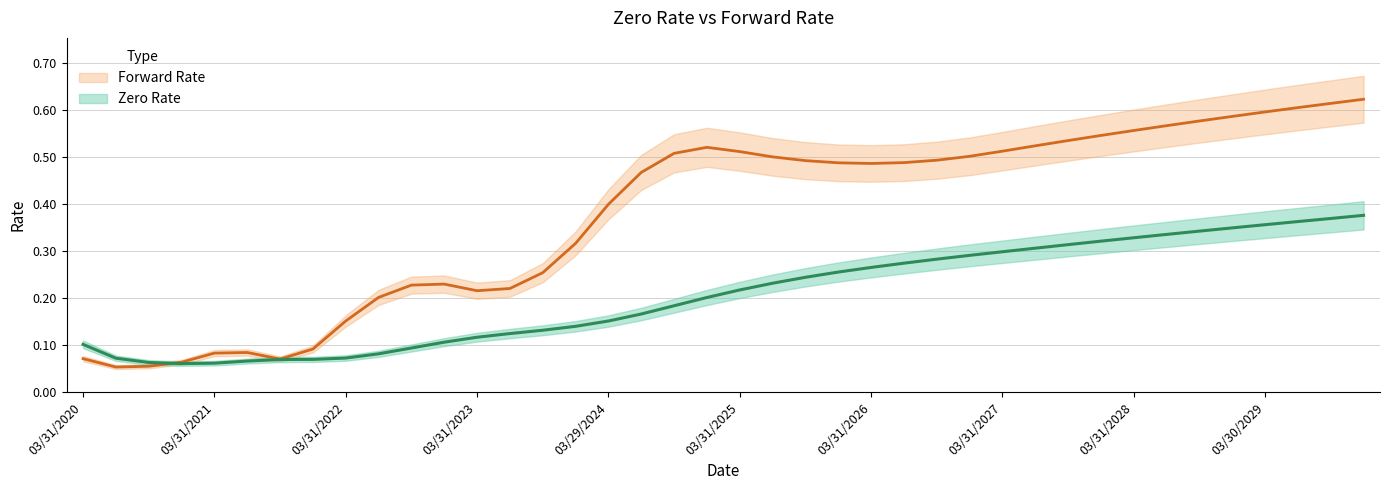

What is the average value of the Zero Rate series?

0.2